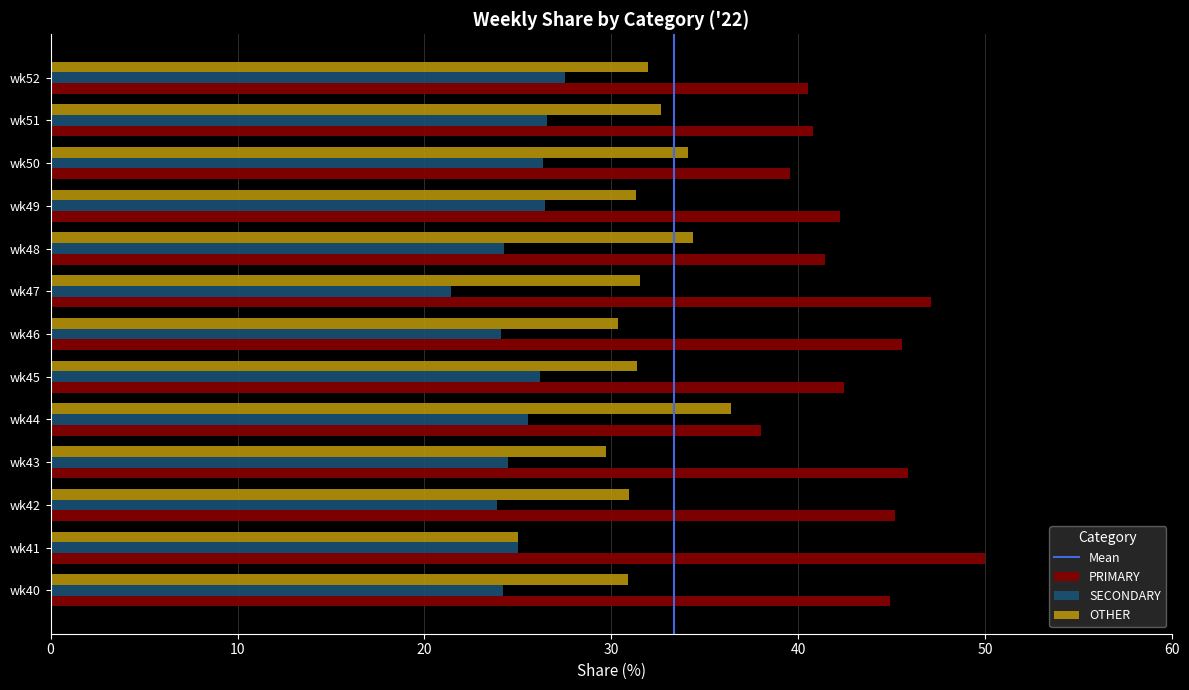

What is the difference between the highest and lowest values at wk51?

14.3